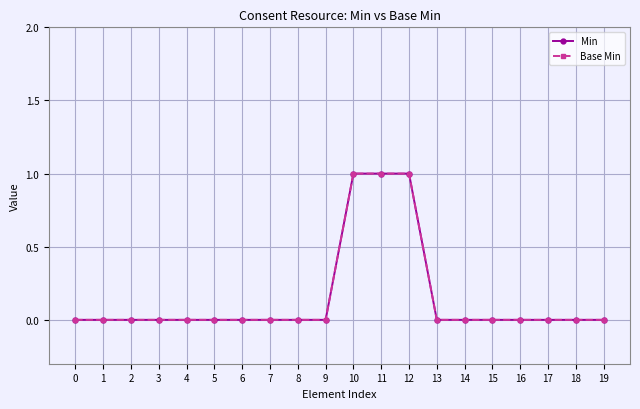

True or false: Base Min and Min intersect in this chart.

False